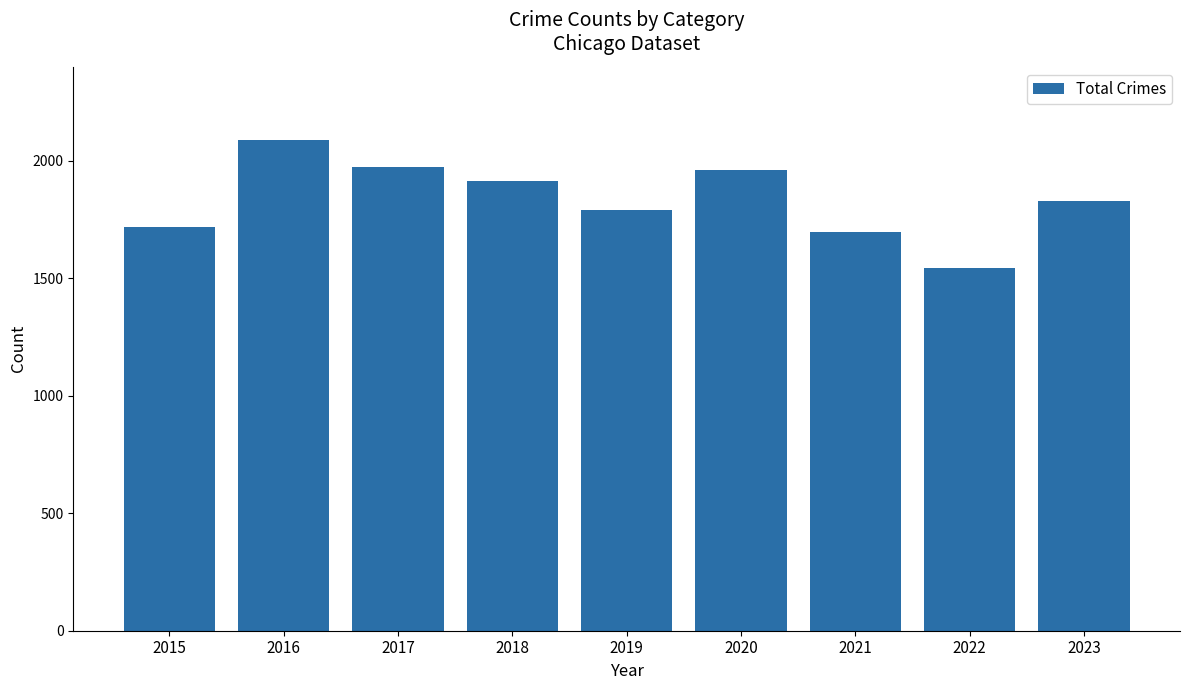

What is the ratio of the value at 2022 to the value at 2015?

0.9